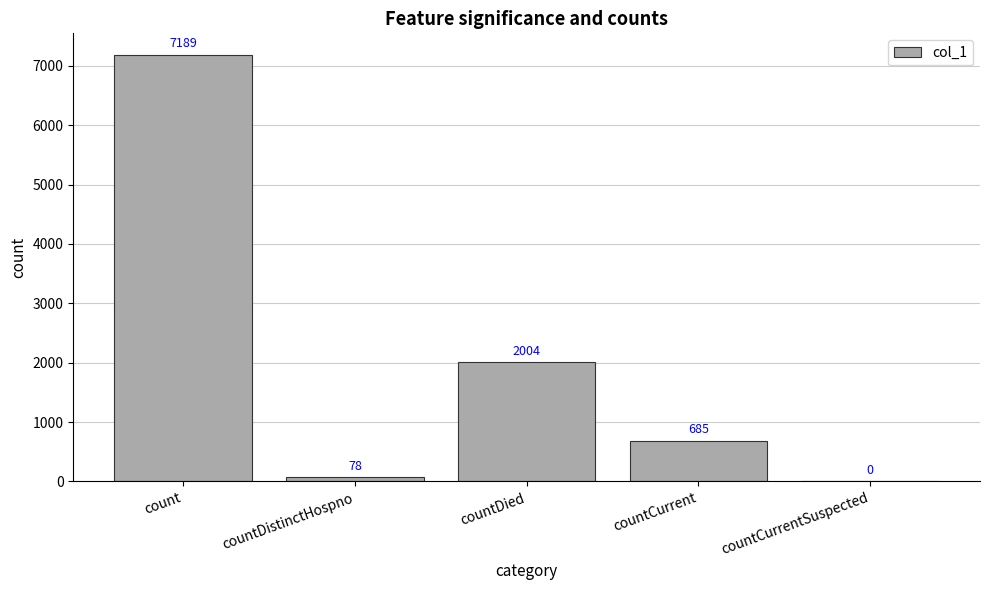

What is the average value?

1991